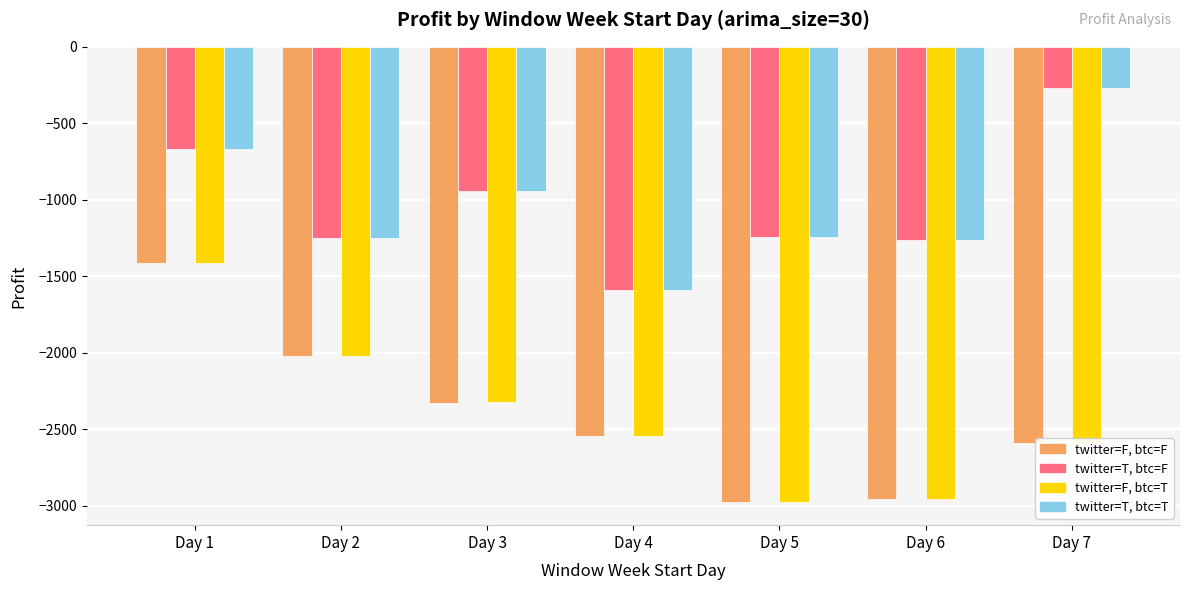

Which label corresponds to the largest value in the chart?

Day 7